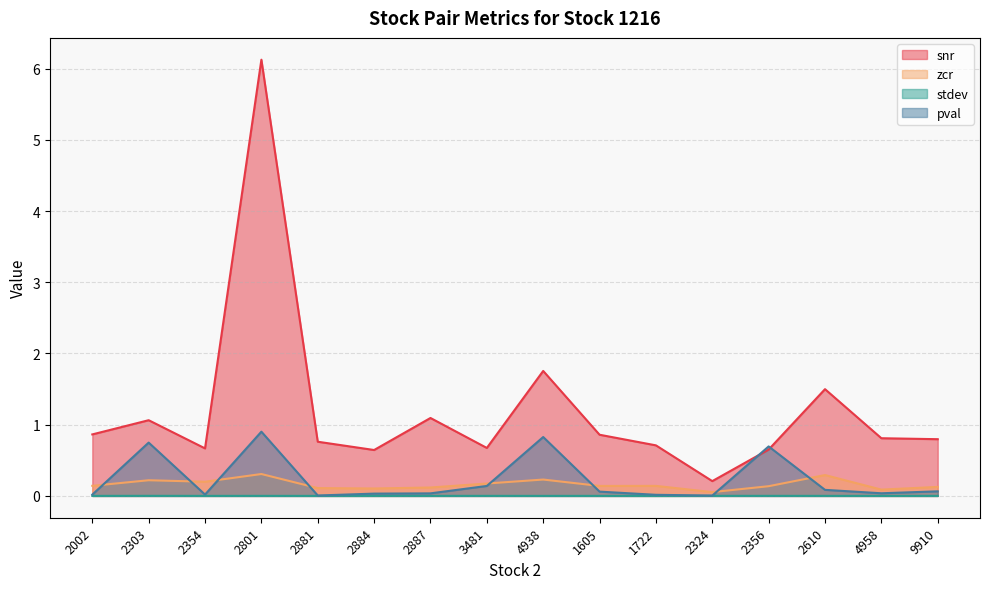

How many categories are shown in the chart?

16